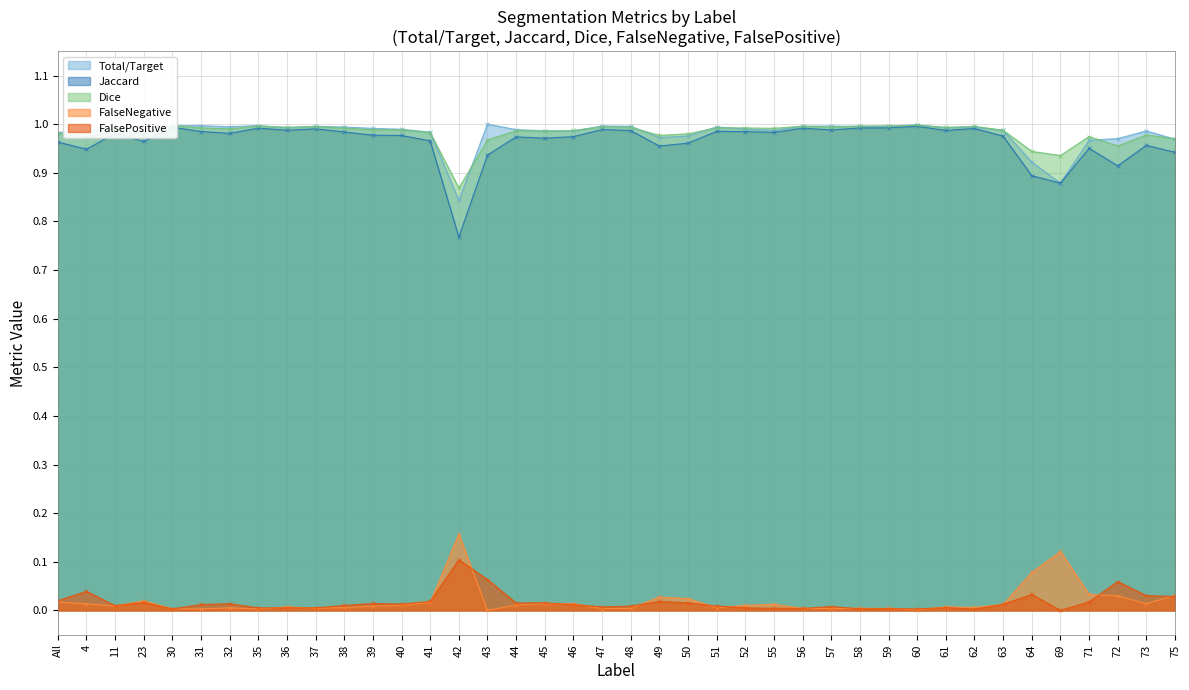

List the labels in order of FalsePositive value, smallest first.

69, 62, 60, 30, 58, 59, 56, 55, 36, 52, 35, 37, 61, 47, 57, 48, 51, 11, 38, 46, 31, 63, 40, 32, 39, 44, 50, 45, 23, 71, 49, 41, All, 75, 73, 64, 4, 72, 43, 42